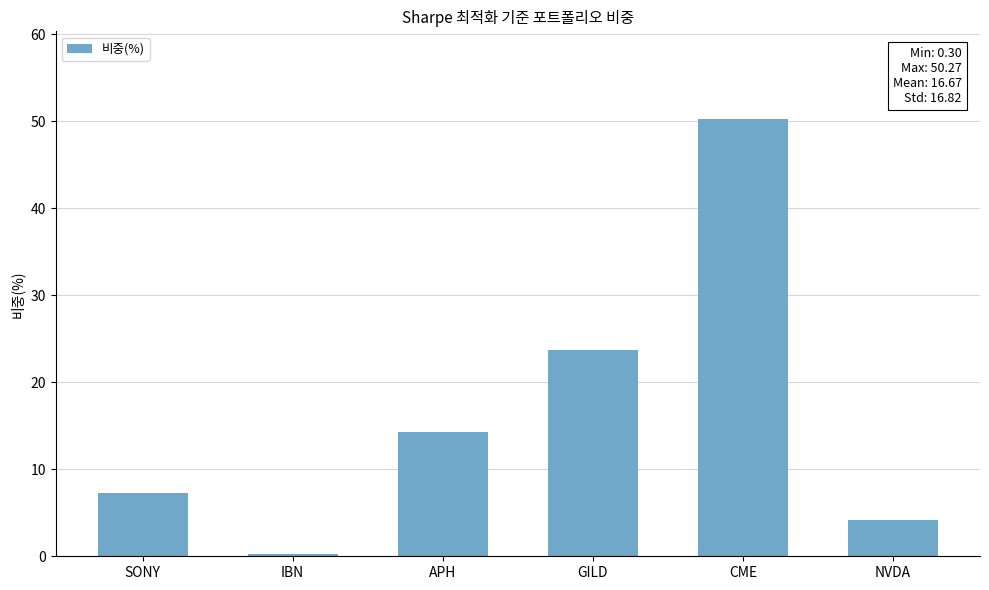

Rank the categories by value from highest to lowest.

CME, GILD, APH, SONY, NVDA, IBN